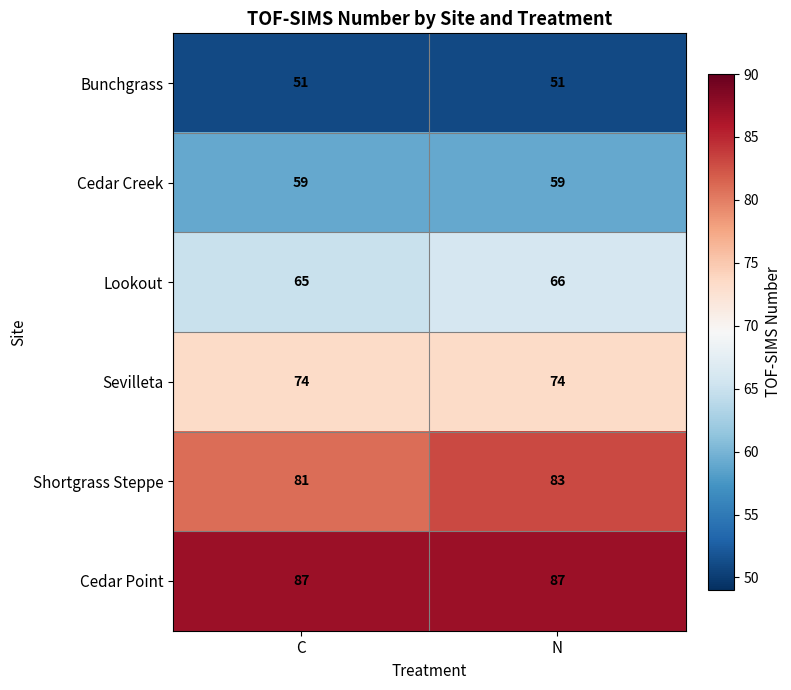

What is the minimum value shown in the chart?

51